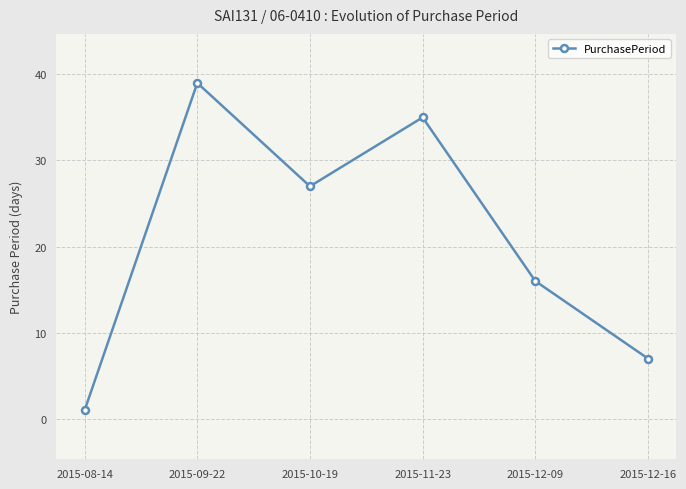

Reading left to right, list all the values displayed in this chart.

2015-08-14=1	2015-09-22=39	2015-10-19=27	2015-11-23=35	2015-12-09=16	2015-12-16=7